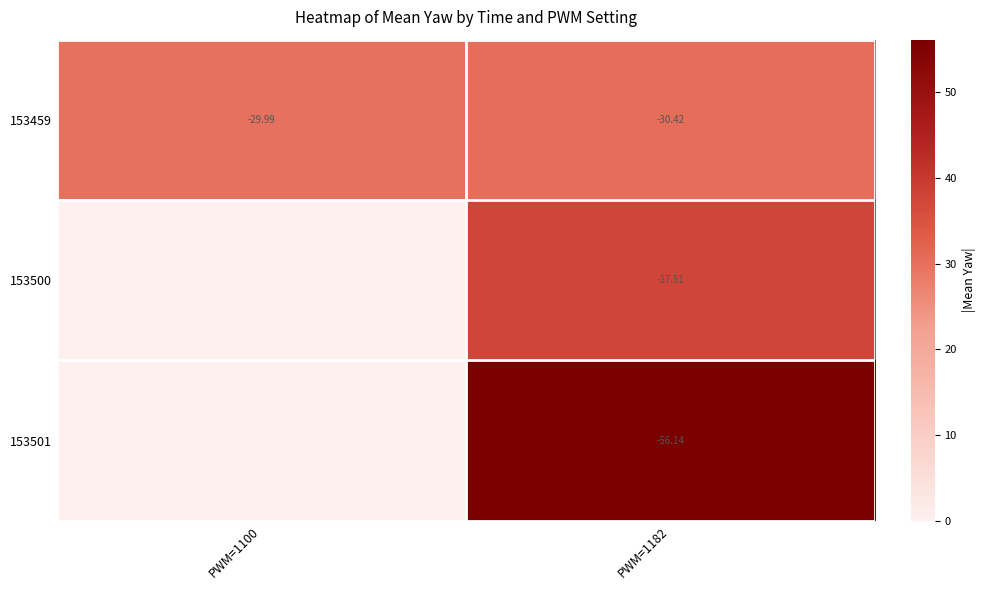

At which category is the sum across all series the highest?

PWM=1182